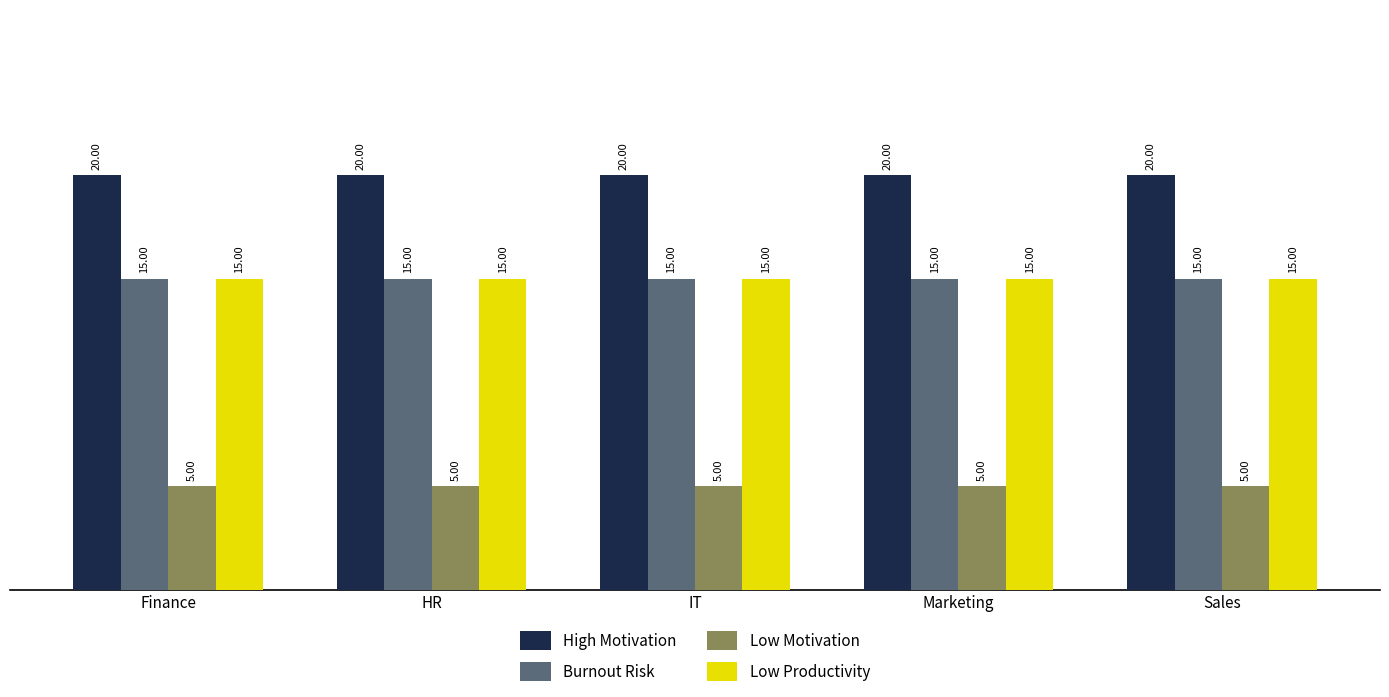

Is it true that Low Motivation equals 8 at Finance?

False